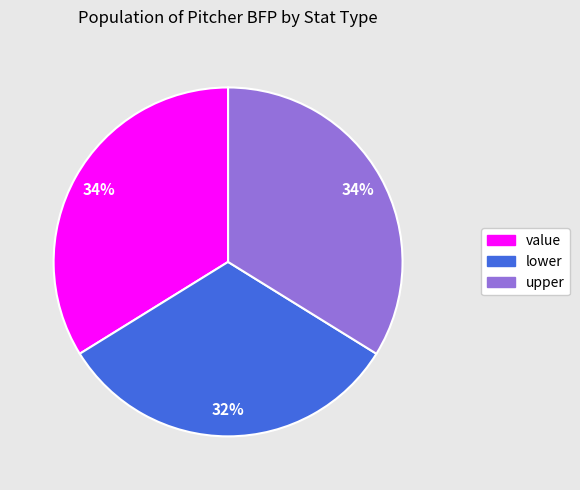

Count the number of slices in the pie.

3